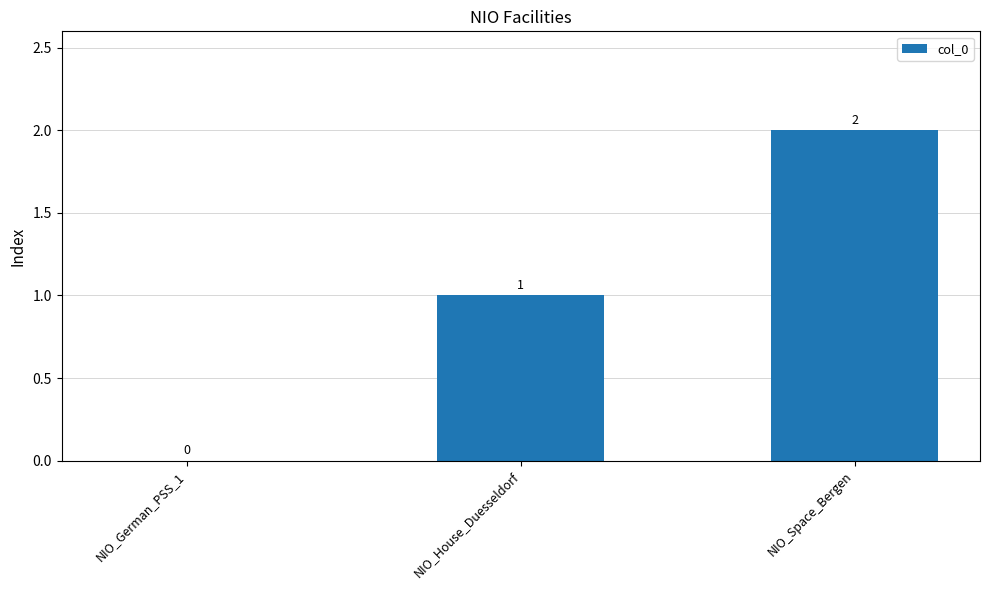

What is the change in value from NIO_German_PSS_1 to NIO_Space_Bergen?

+2